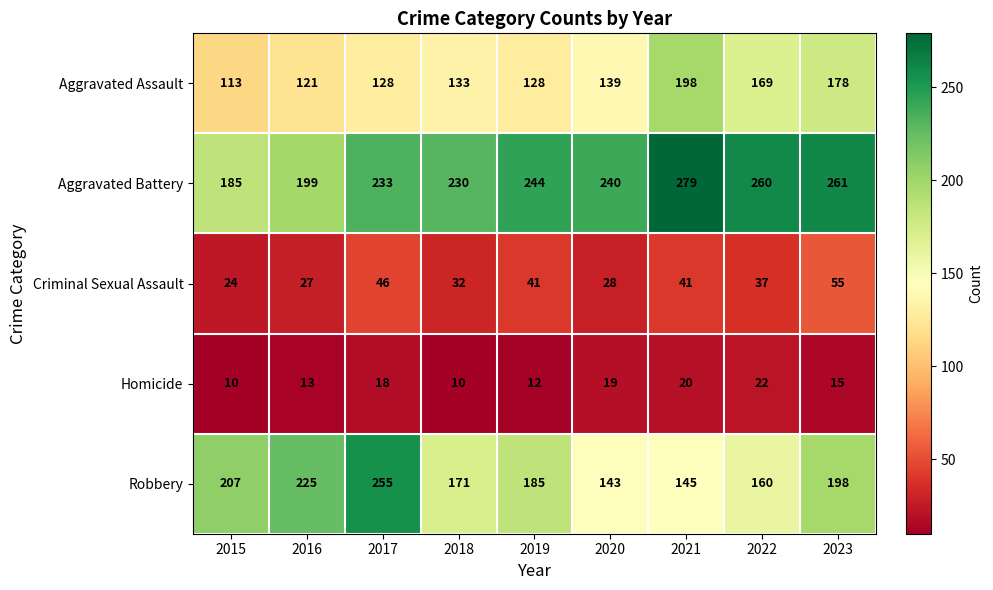

True or false: Homicide has a value of 29 at 2017.

False